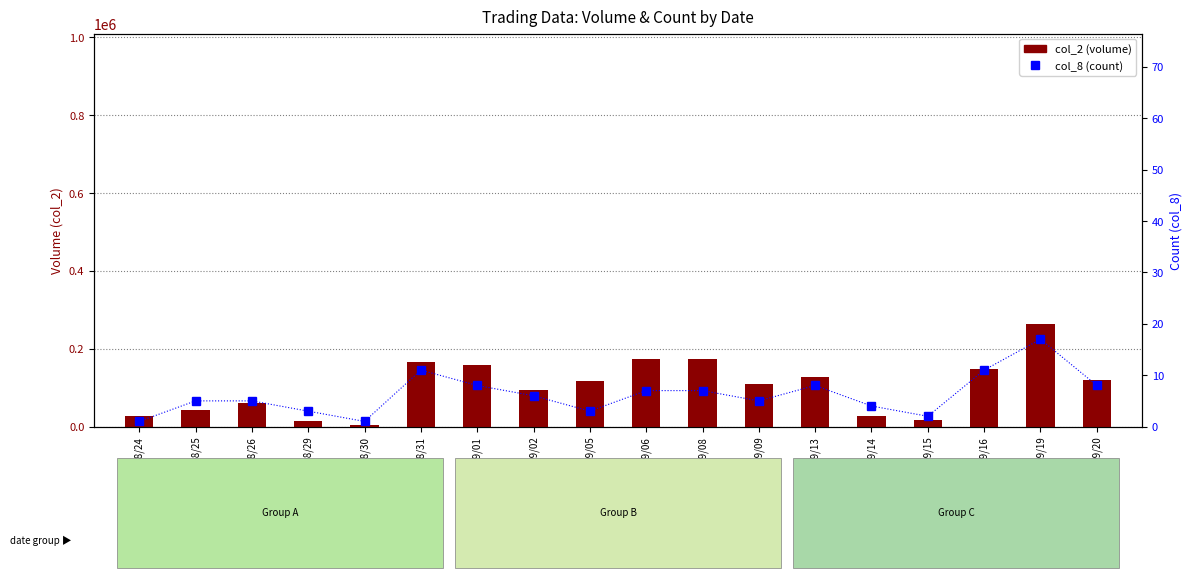

At how many categories does at least one series exceed 222982?

1